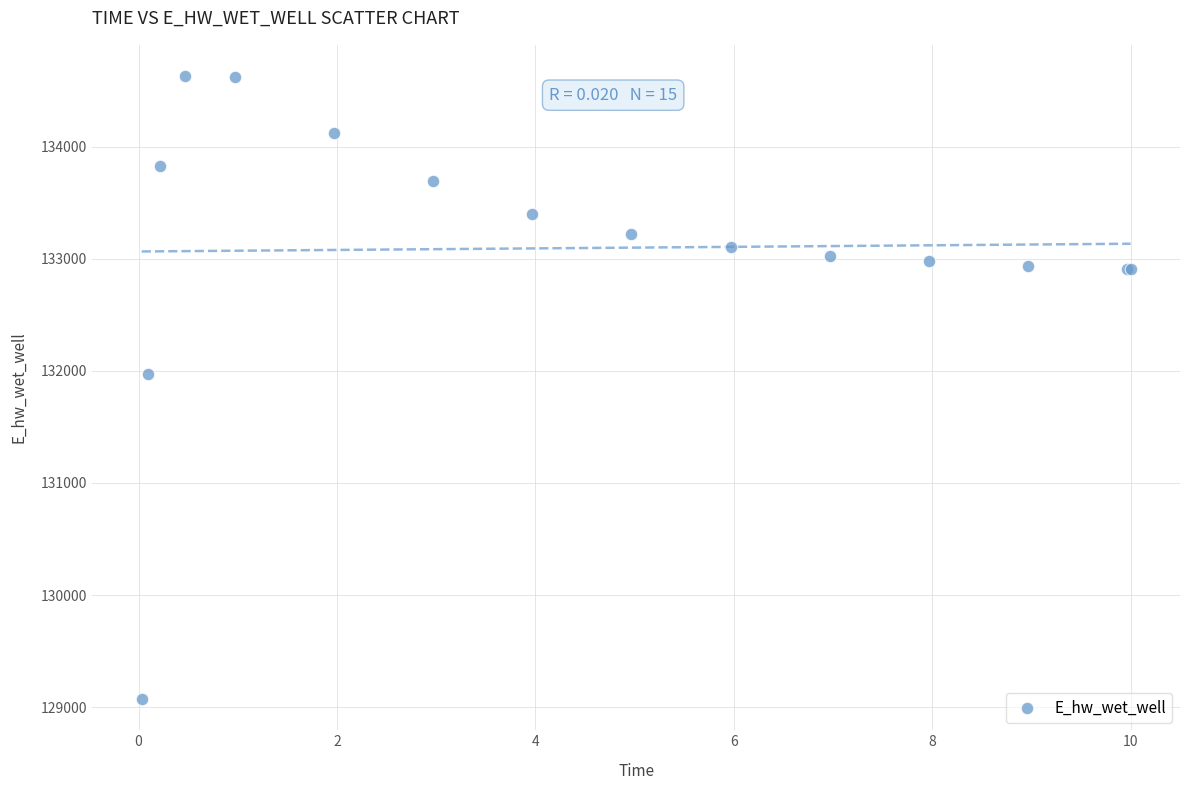

What Y value in the scatter plot is closest to 131851?

131972.1